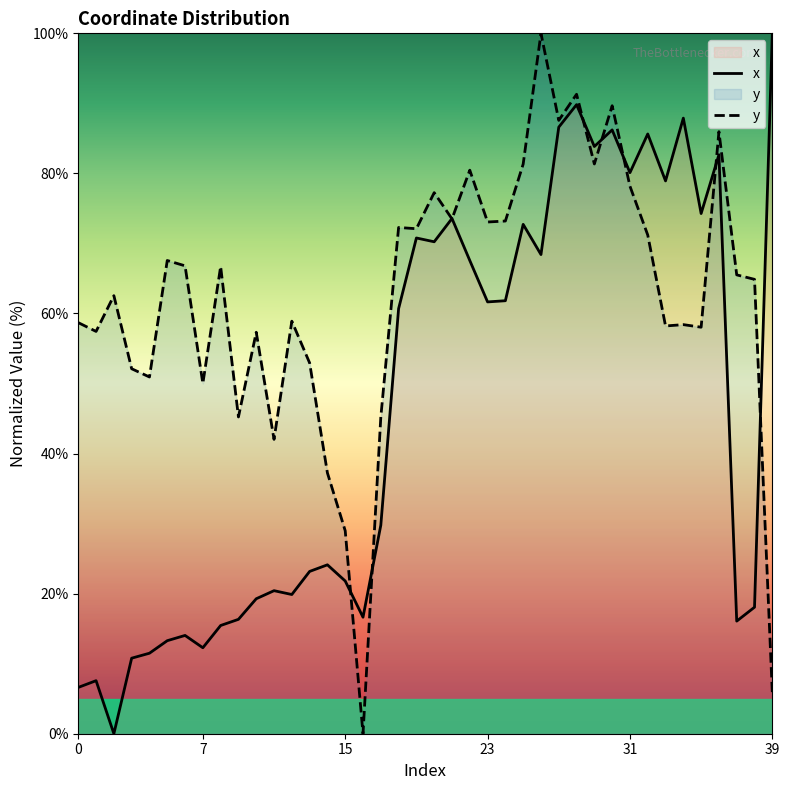

Rank the series by their average value, from lowest to highest.

x, y